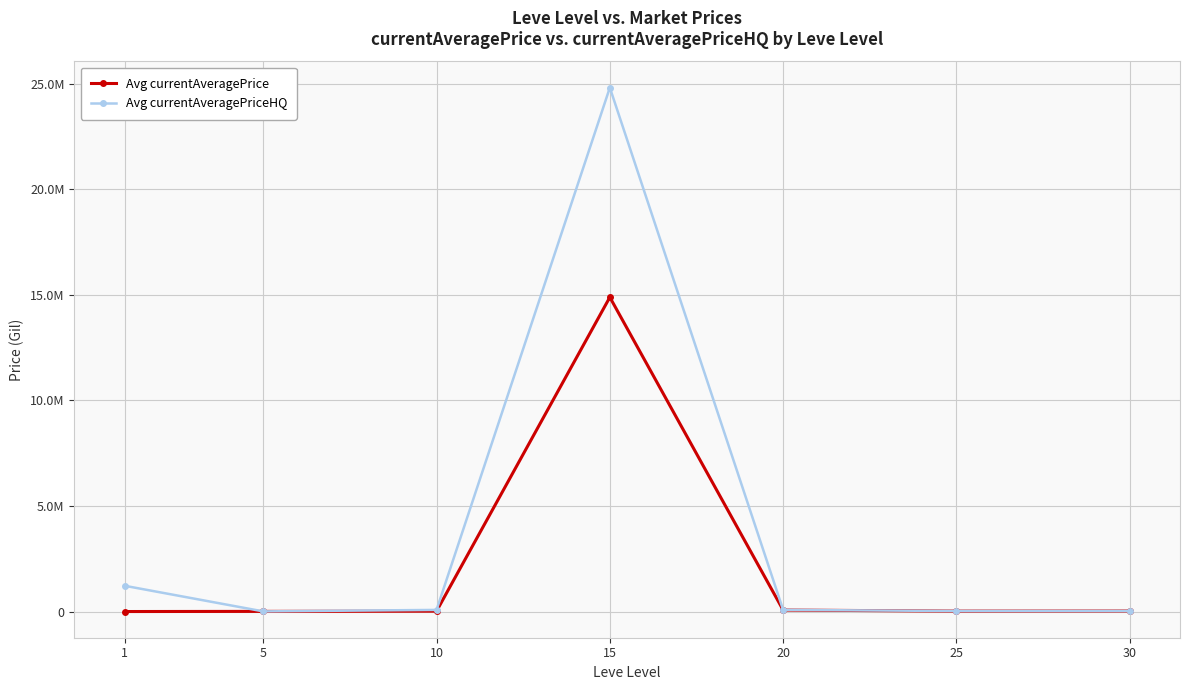

Reading left to right, what are all the values shown in this chart?

Avg currentAveragePrice: 1=3307	5=10000	10=20500	15=14889771	20=72884	25=22699	30=26643
Avg currentAveragePriceHQ: 1=1223555	5=10000	10=80007	15=24815816	20=81346	25=27123	30=27747